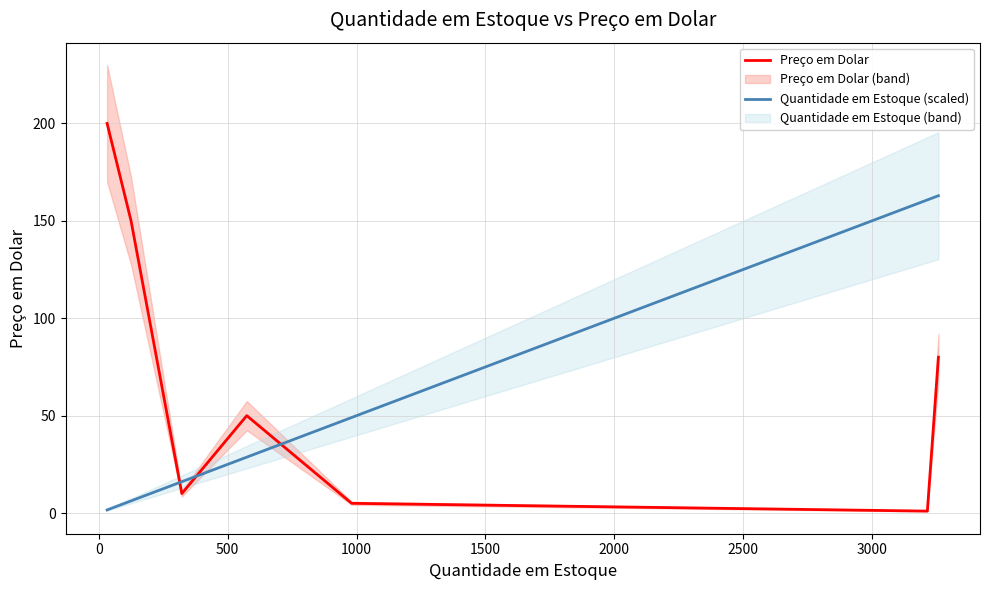

True or false: Preço em Dolar and Quantidade em Estoque (scaled) intersect in this chart.

True